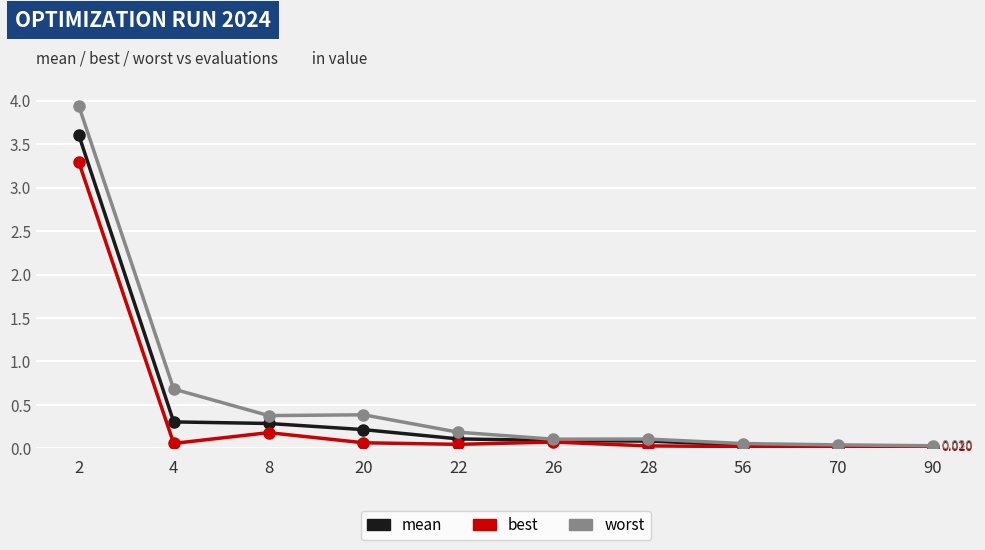

Which series has the largest range (max minus min)?

worst